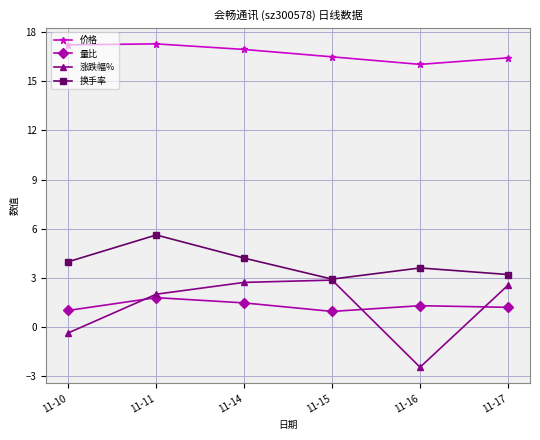

True or false: 价格 and 量比 intersect in this chart.

False